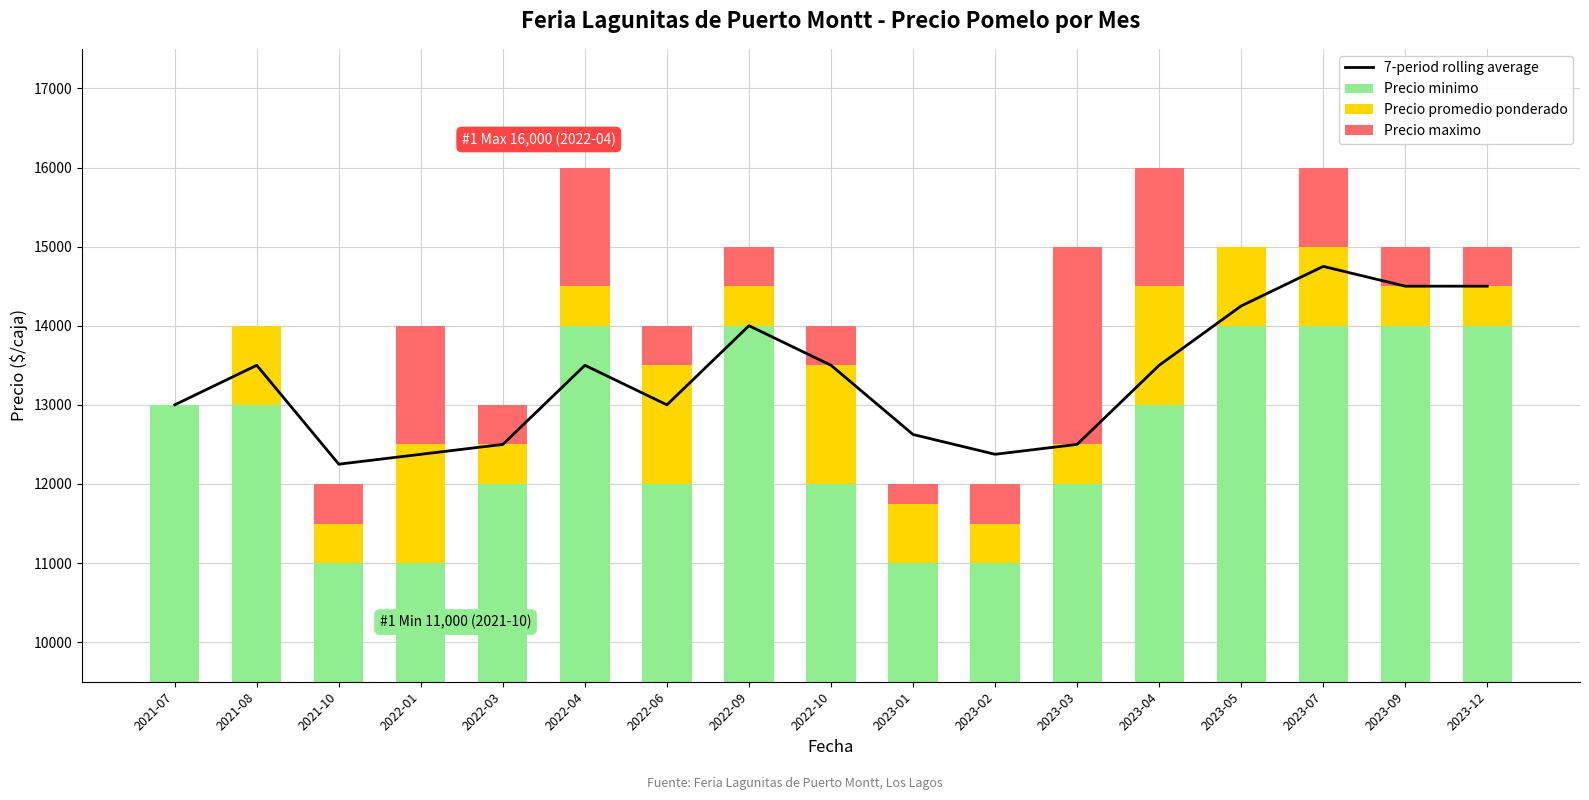

What position from the left is 2023-05?

14